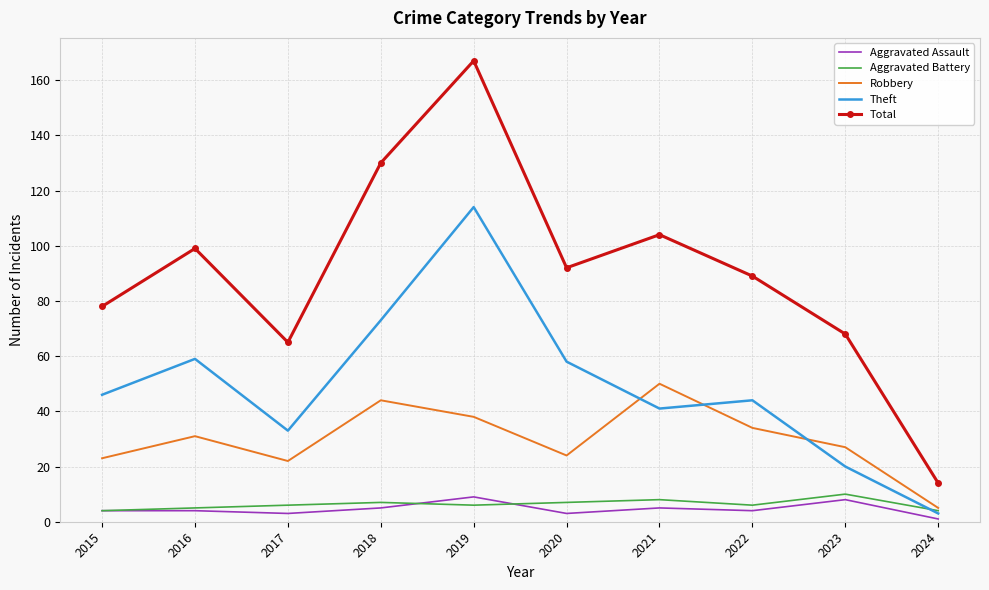

What is the approximate value of Robbery at 2020, to the nearest 10?

20